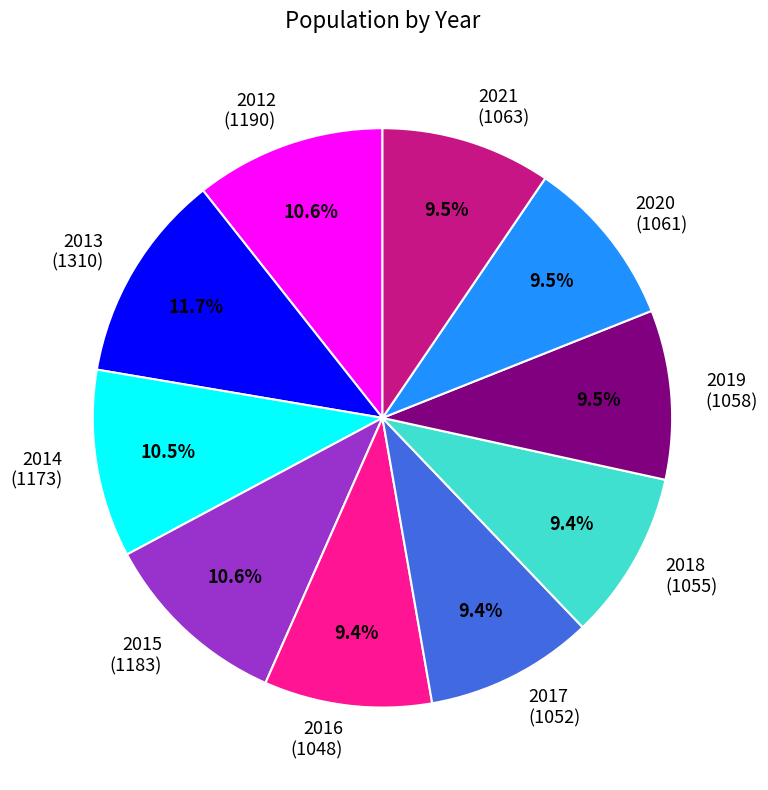

What portion of the pie excludes 2020 (1061)?

90.5%